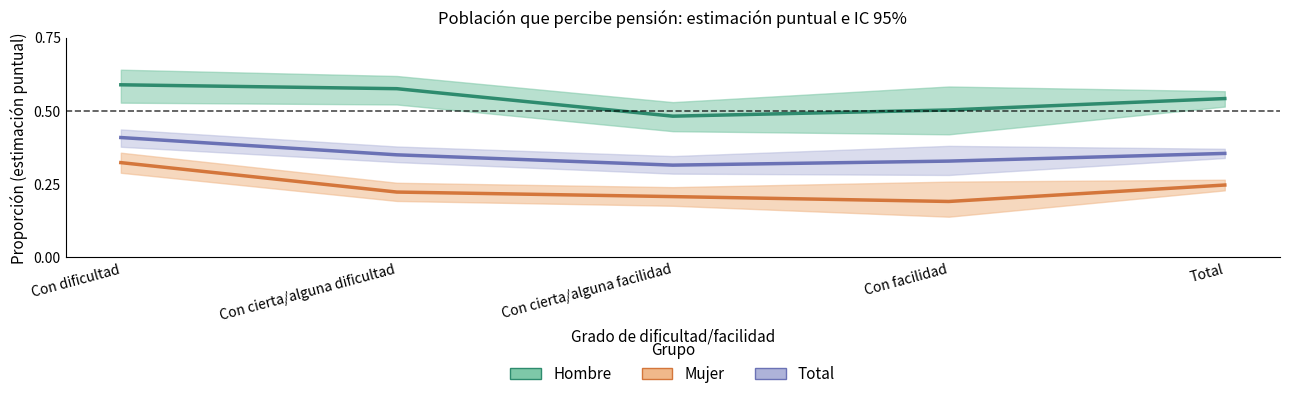

Between Con cierta/alguna dificultad and Con facilidad, which series saw the biggest shift?

Hombre